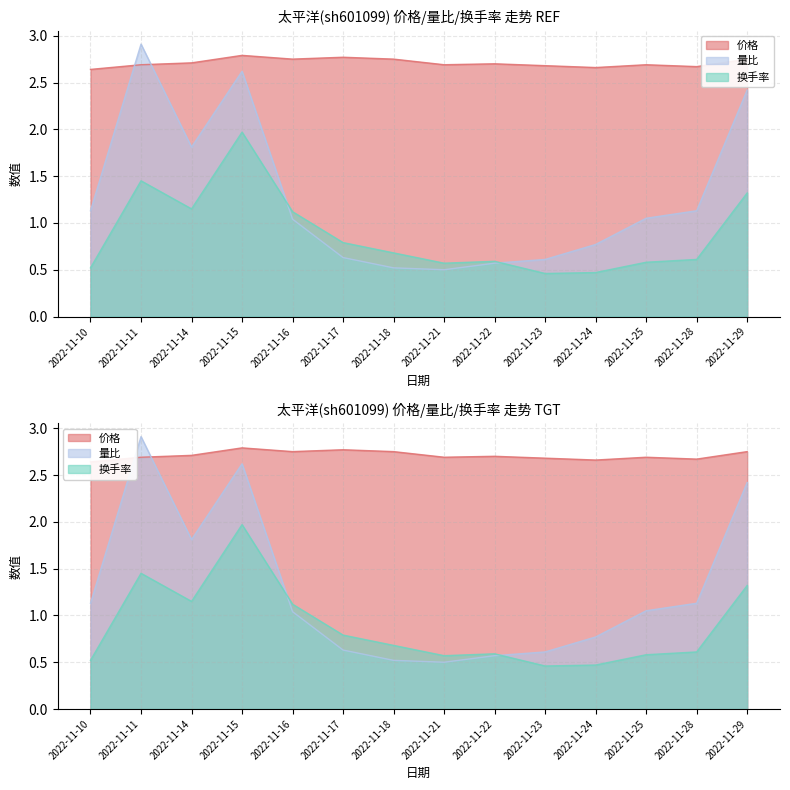

Reading left to right, transcribe all the data shown in this chart.

价格: 2.6	2.7	2.7	2.8	2.8	2.8	2.8	2.7	2.7	2.7	2.7	2.7	2.7	2.8
量比: 1.1	2.9	1.8	2.6	1.0	0.6	0.5	0.5	0.6	0.6	0.8	1.1	1.1	2.4
换手率: 0.5	1.4	1.1	2.0	1.1	0.8	0.7	0.6	0.6	0.5	0.5	0.6	0.6	1.3